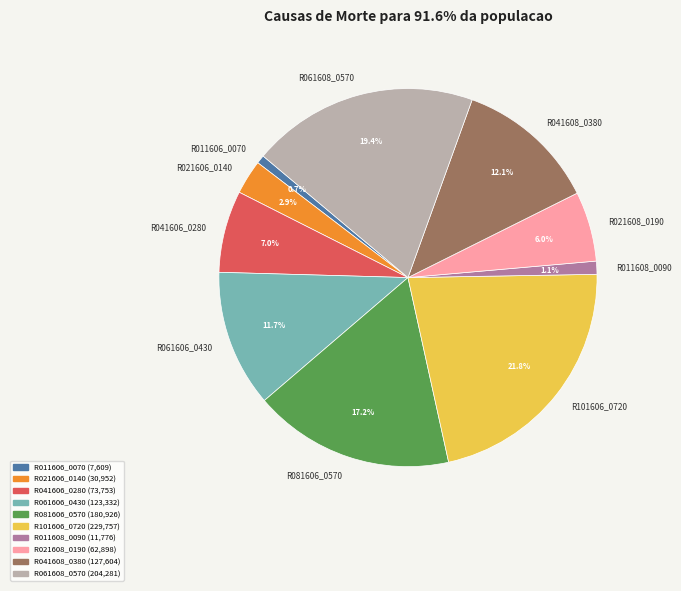

What is the largest slice in the pie chart?

R101606_0720